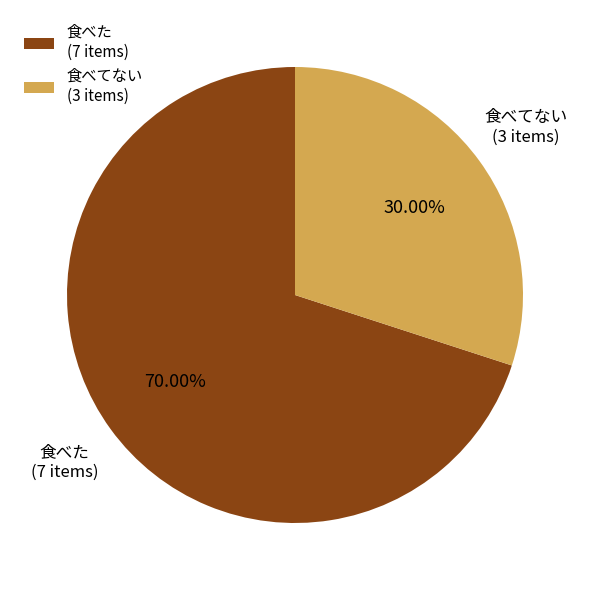

Is the sum of 食べてない and 食べた greater than half?

Yes